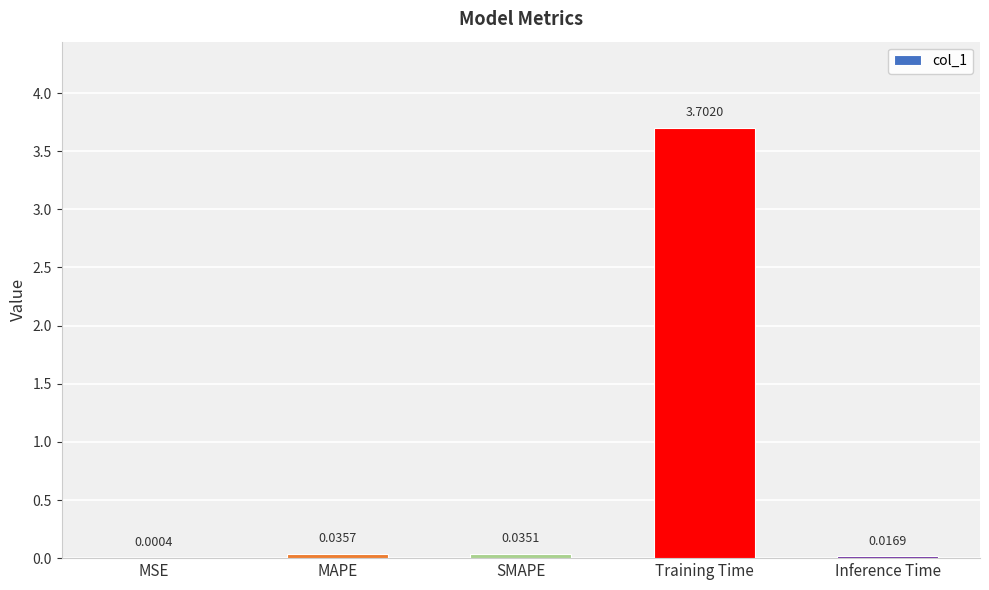

What is the sum of all values?

3.8